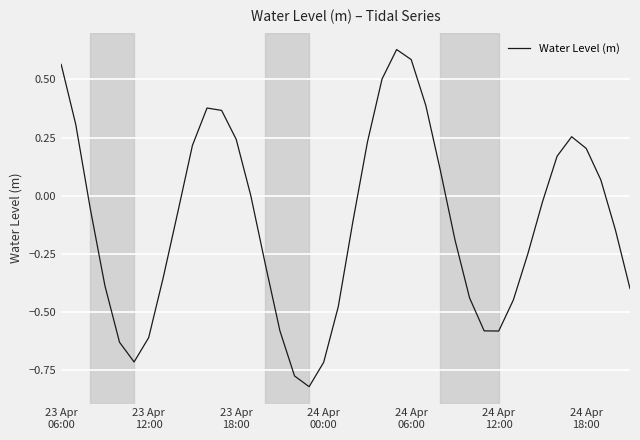

What is the difference between the maximum and minimum values?

1.4